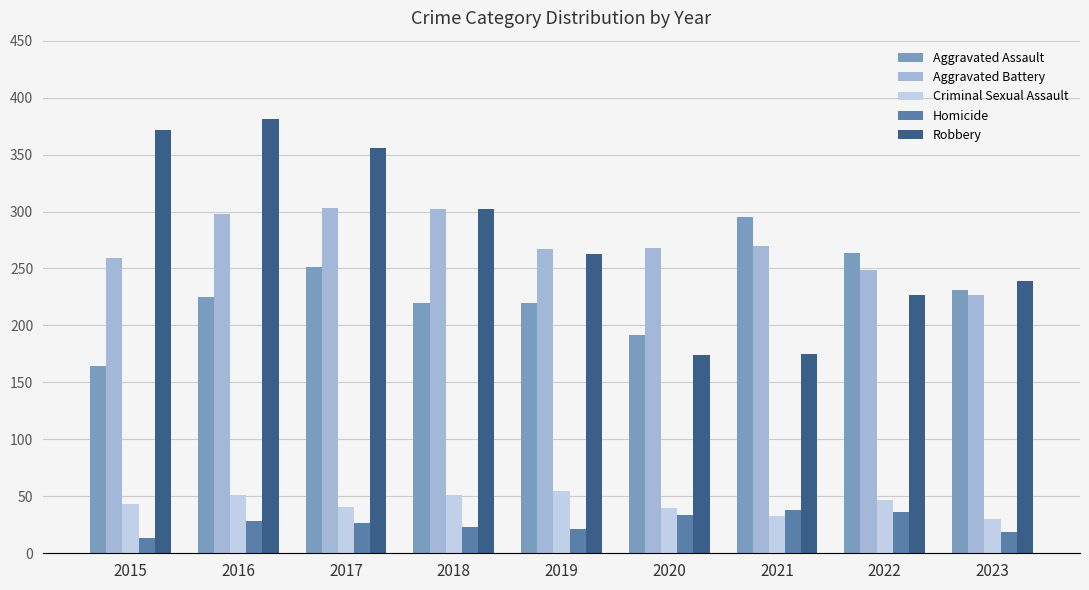

How many series are shown in this chart?

5